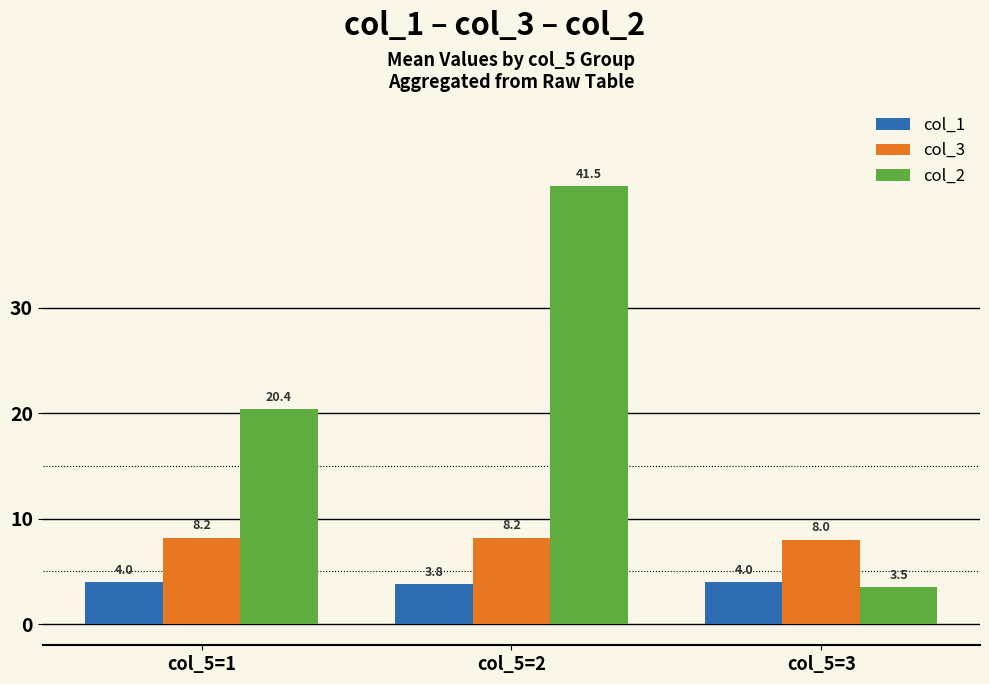

What value does the col_1 series have at col_5=3?

4.0